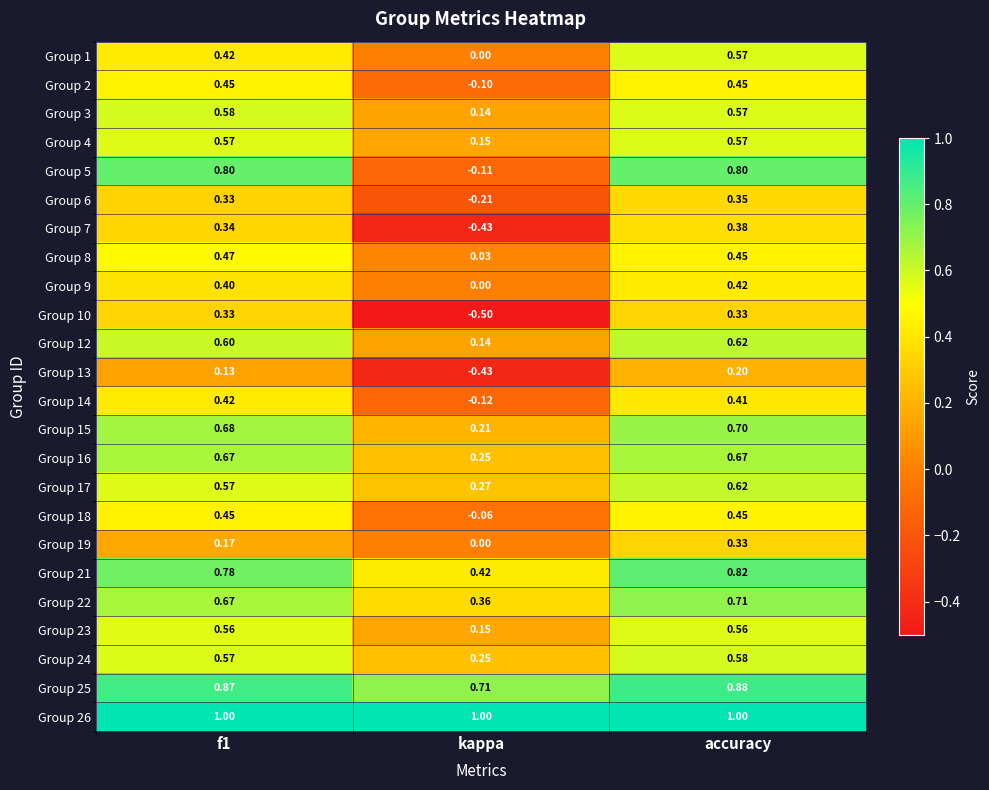

How many categories are shown in the chart?

3